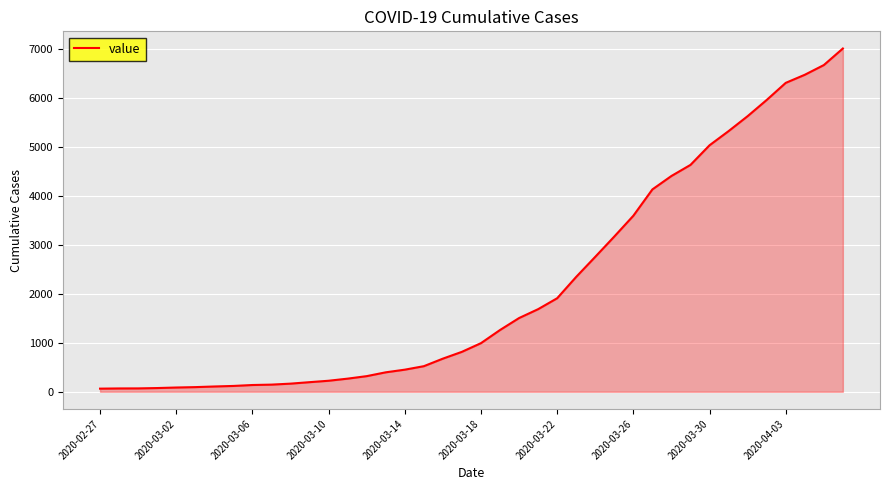

What is the difference between the maximum and minimum values?

6938